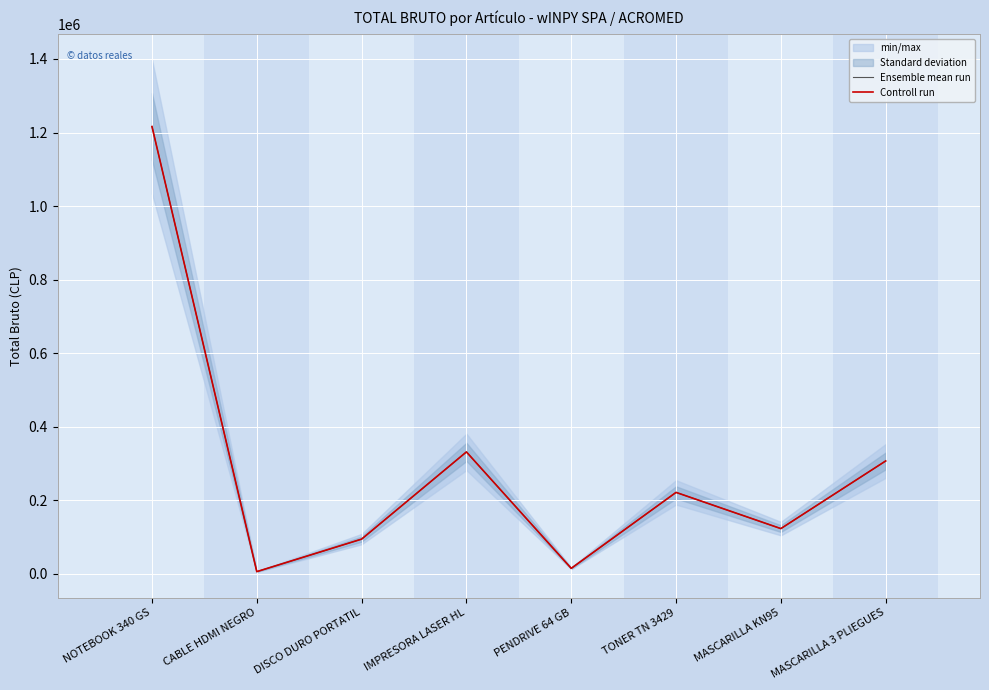

What is the lowest value of the Controll run series?

5595